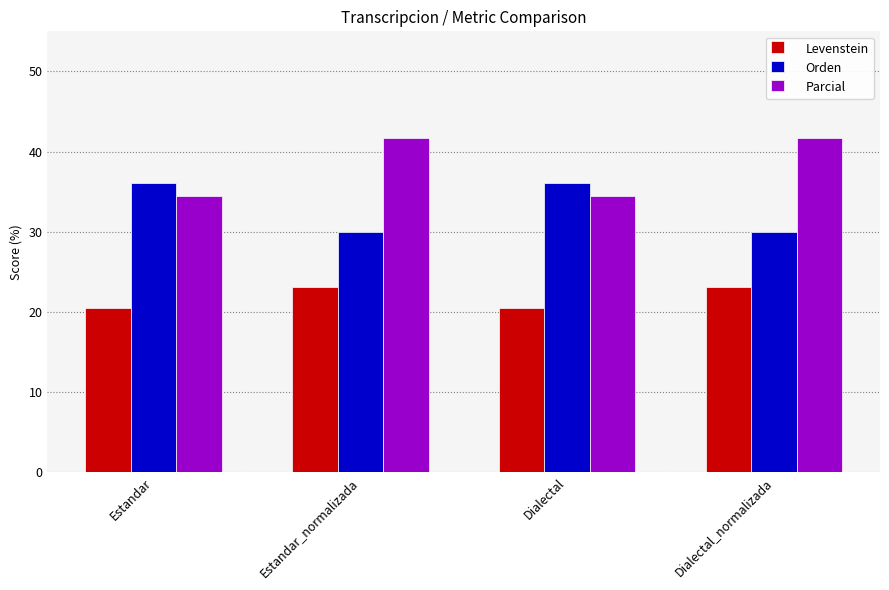

What is the difference between the highest and lowest values at Dialectal_normalizada?

18.6